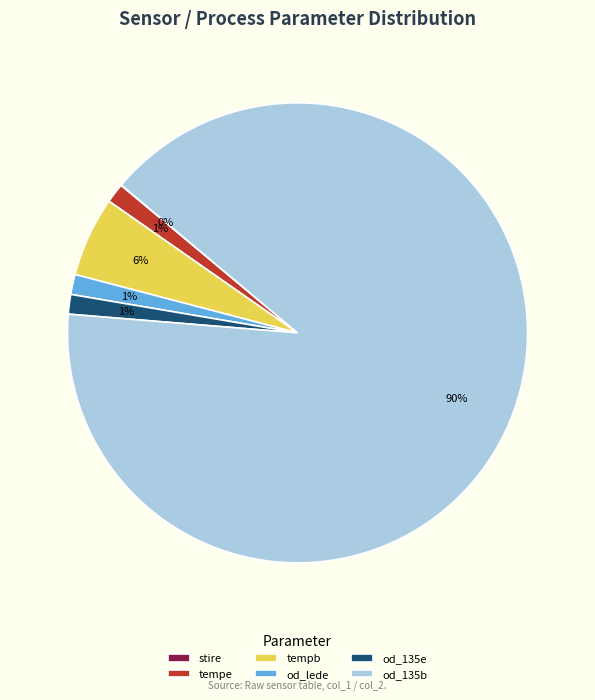

Is it true that od_135b is 95% of the pie?

False